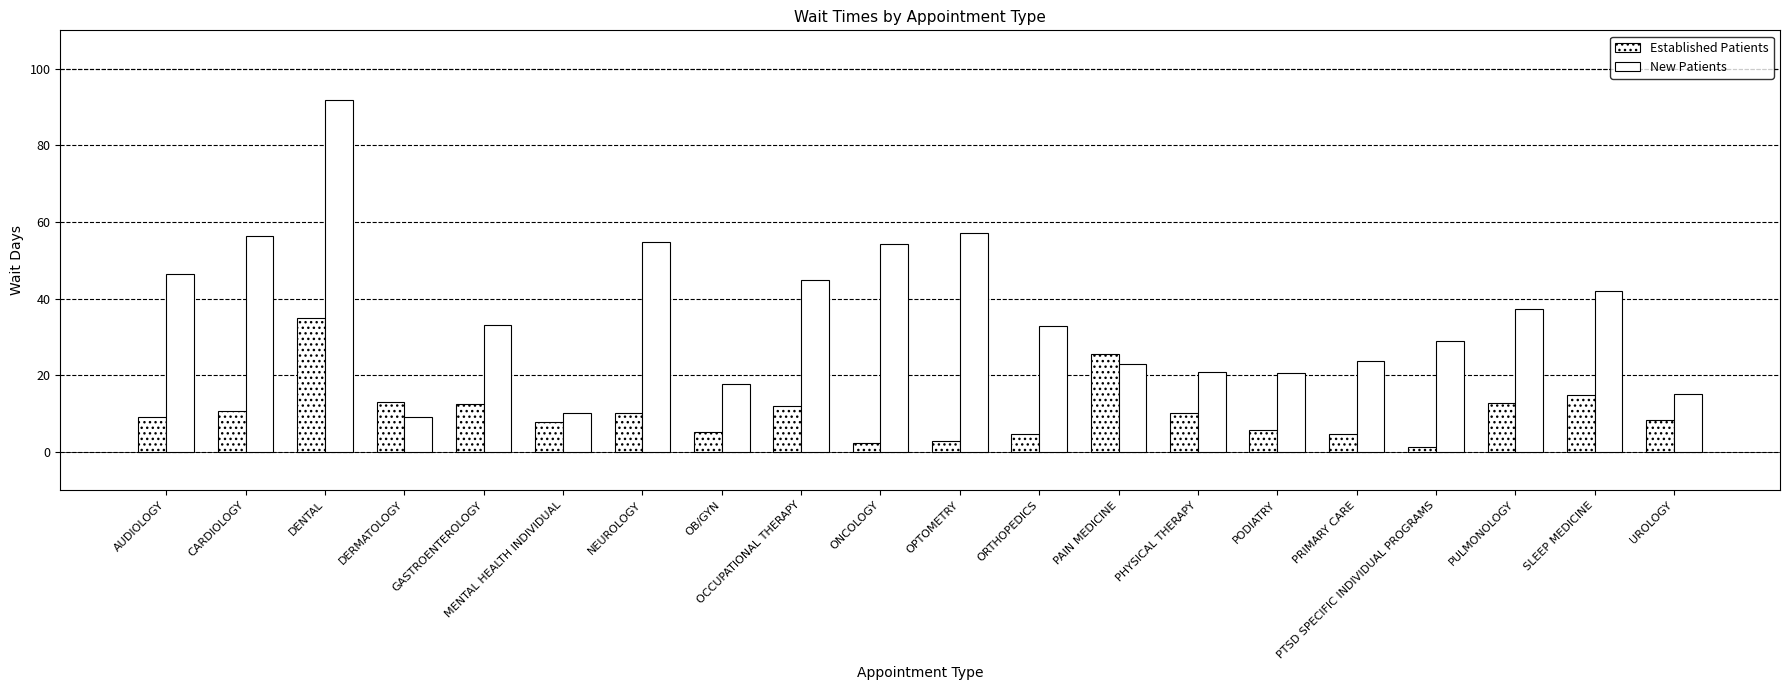

The value of New Patients at CARDIOLOGY is 85.8. True or false?

False